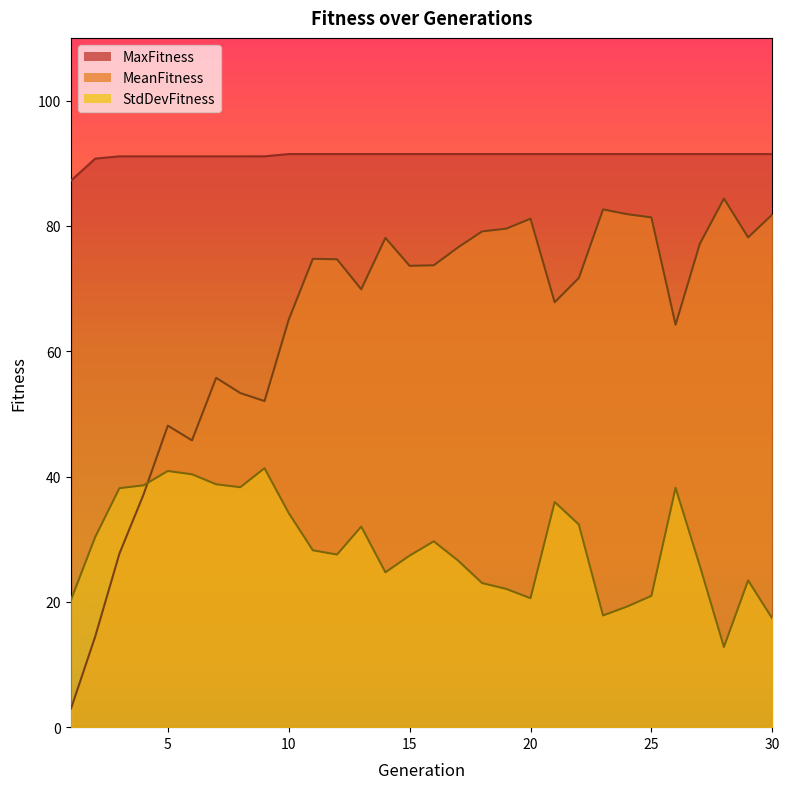

After their last crossing, which series has the higher values: StdDevFitness or MeanFitness?

MeanFitness